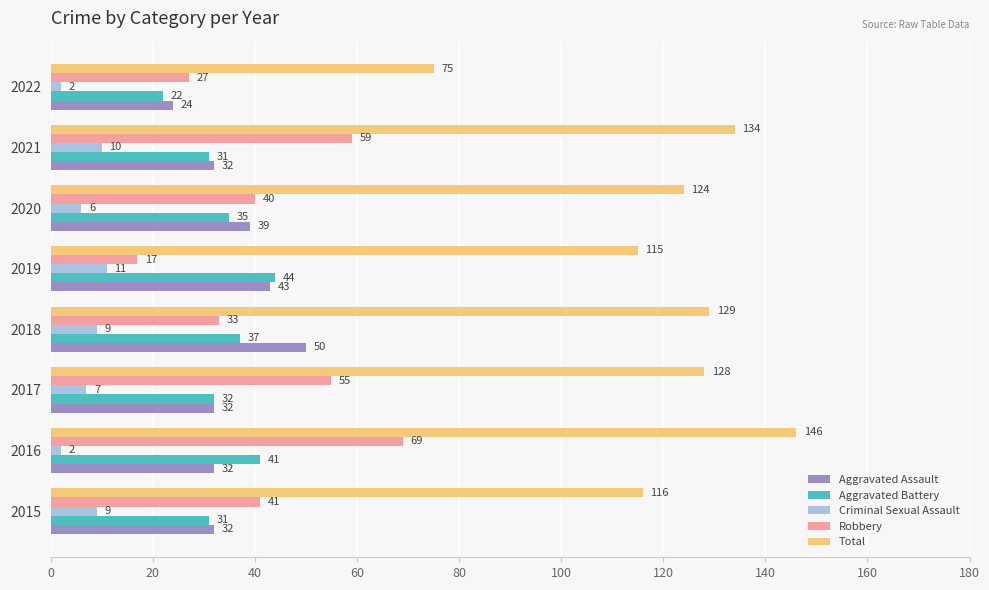

What is the difference between the maximum and minimum values in the Criminal Sexual Assault series?

9